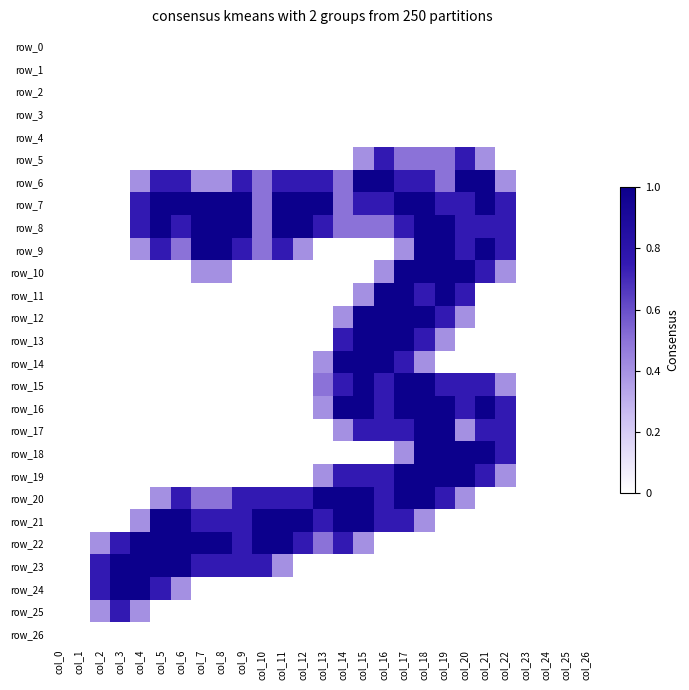

Between col_21 and col_9, which is larger?

col_21